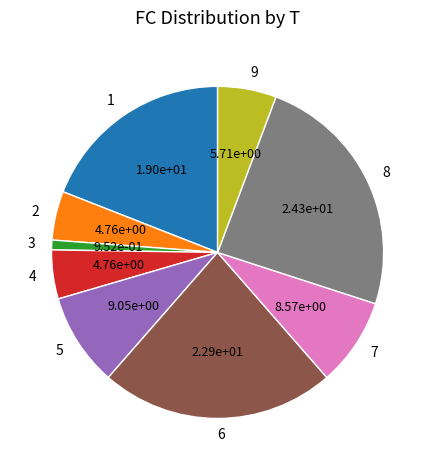

The 8 slice represents 24% of the pie. True or false?

True